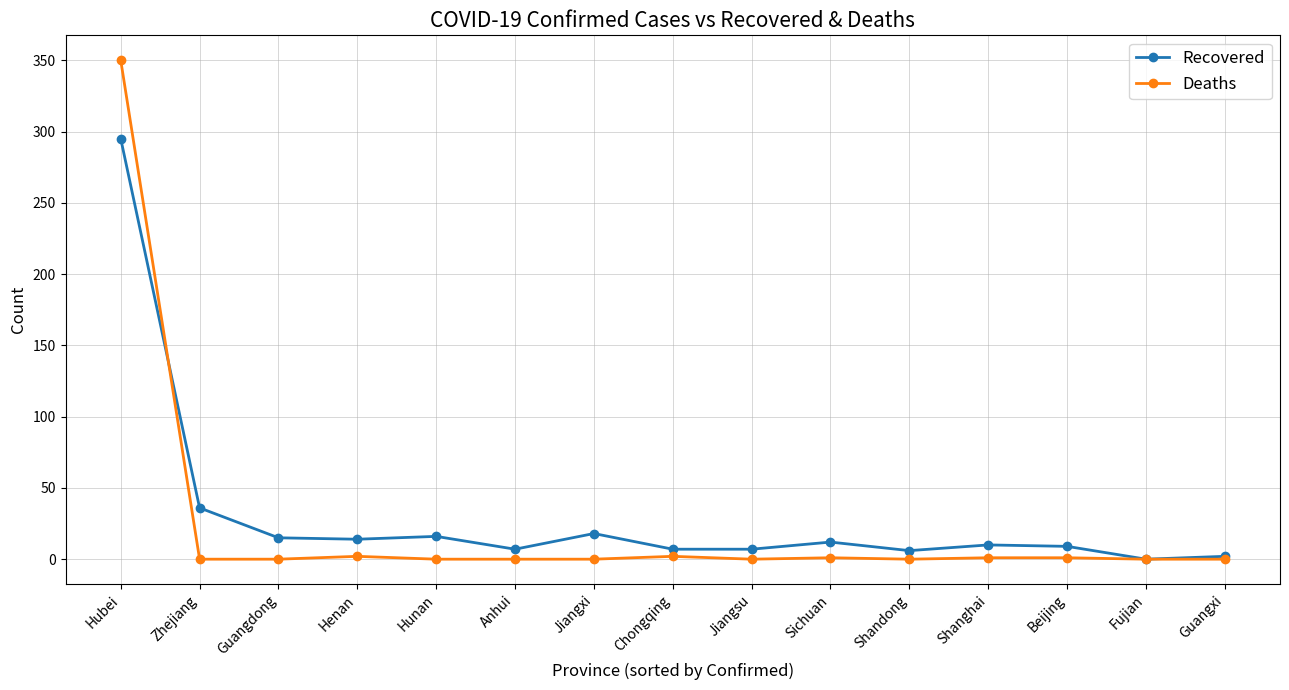

What are all the series names shown in the legend?

Recovered, Deaths